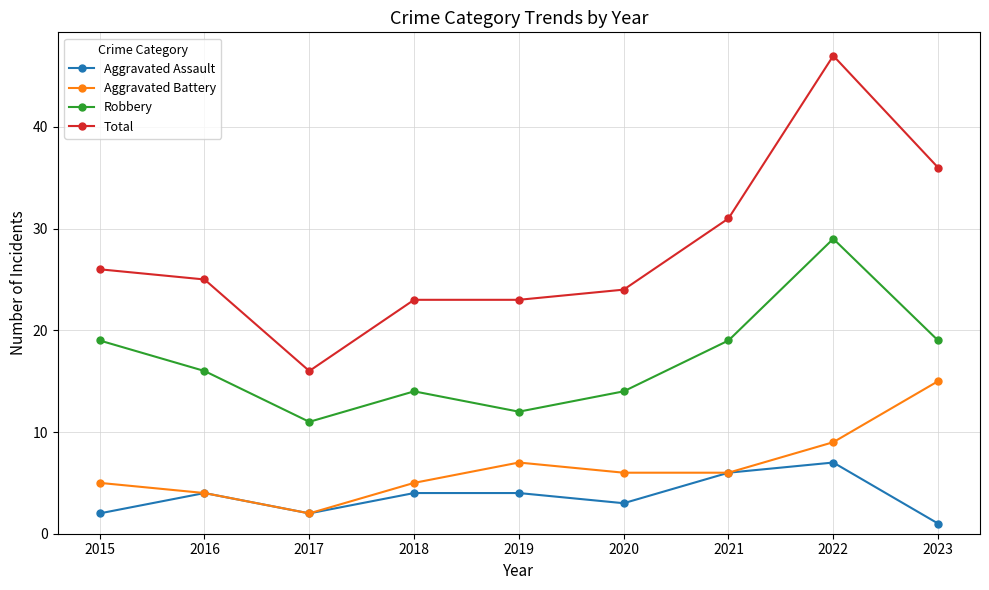

Is it true that Aggravated Assault equals 2 at 2015?

True